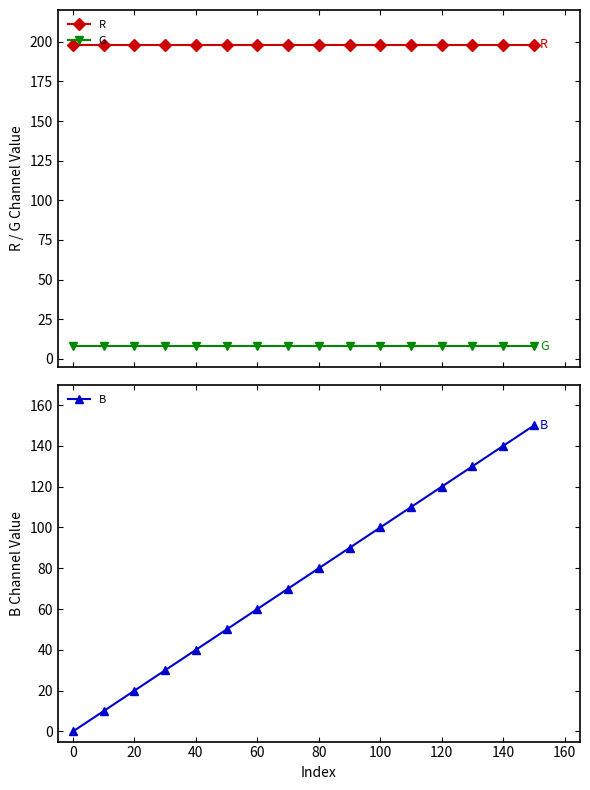

Does the chart have visible grid lines?

No